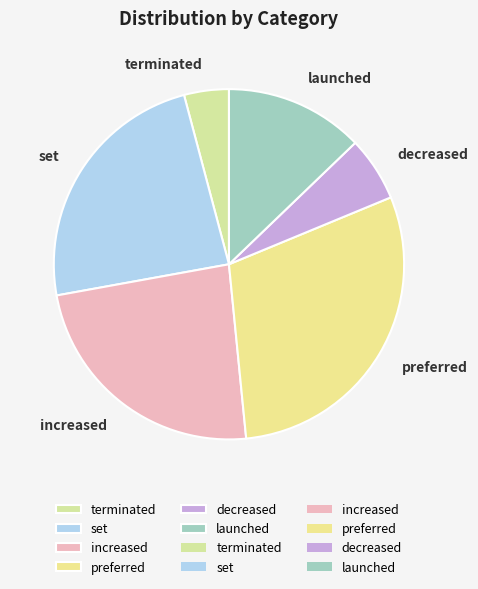

The preferred slice represents 30% of the pie. True or false?

True